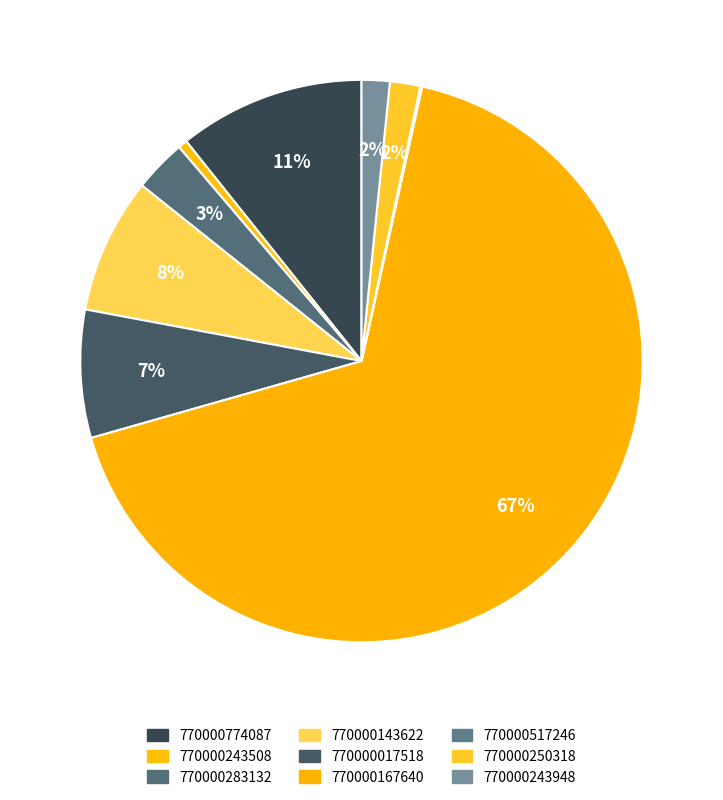

What portion of the pie excludes 770000250318?

98.3%